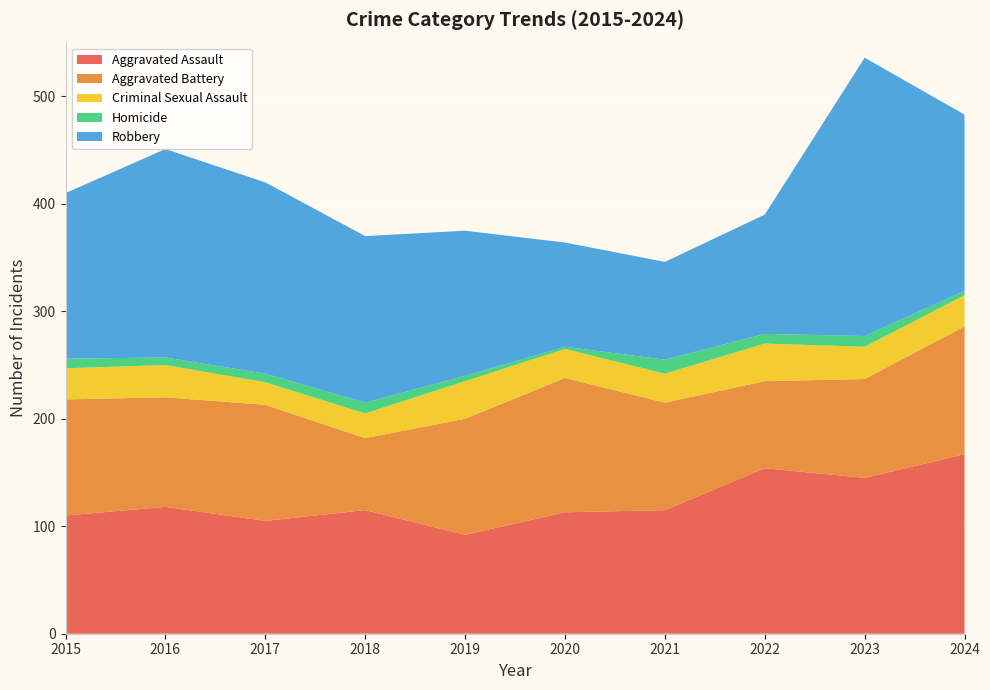

Reading left to right, transcribe all the data shown in this chart.

Aggravated Assault: 110	118	105	115	92	113	115	154	145	167
Aggravated Battery: 108	102	108	67	108	125	100	81	92	119
Criminal Sexual Assault: 29	30	21	23	35	27	27	35	30	29
Homicide: 9	7	8	10	5	2	13	9	10	4
Robbery: 154	194	178	155	135	97	91	111	259	164